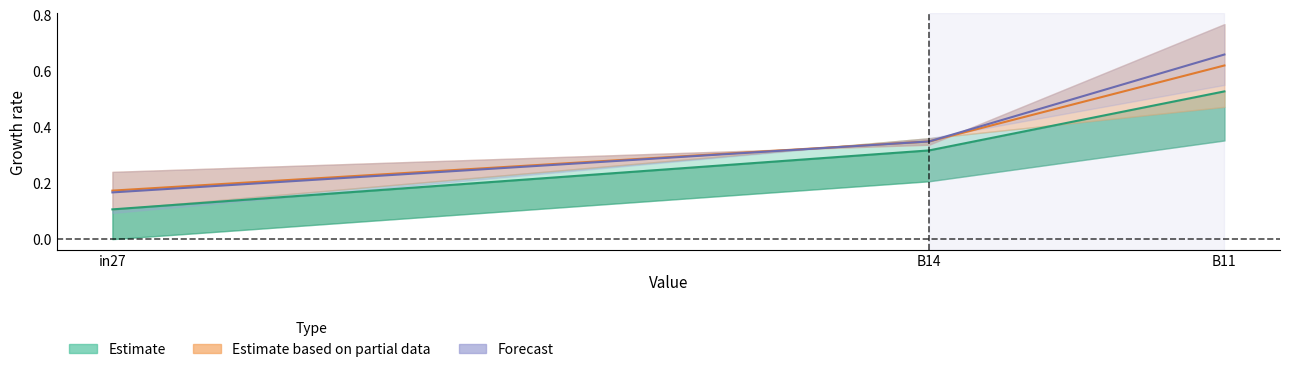

How many job355_scenario1_662 values are between 0 and 1?

3